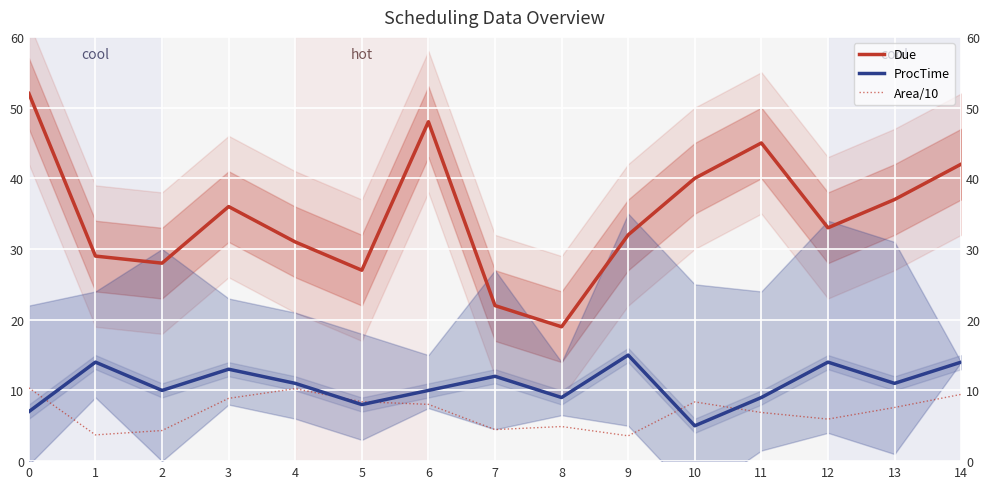

In Area/10, how many points are lower than both neighbors (excluding endpoints)?

4